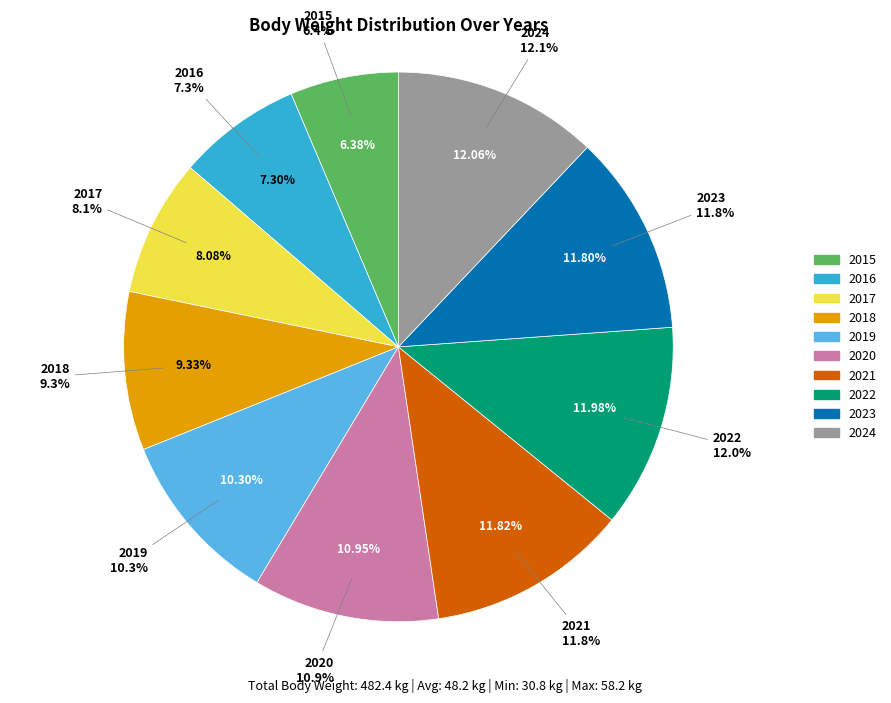

To the nearest percent, what percentage of the pie is 2022?

12%